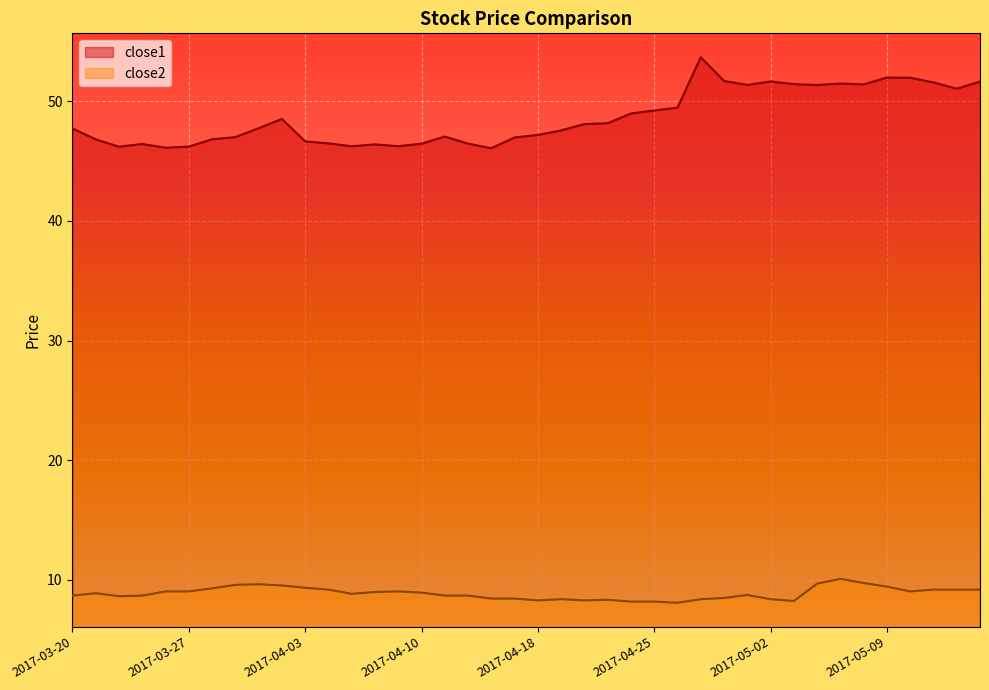

The close2 series shows 5.3 at 2017-04-18. True or false?

False